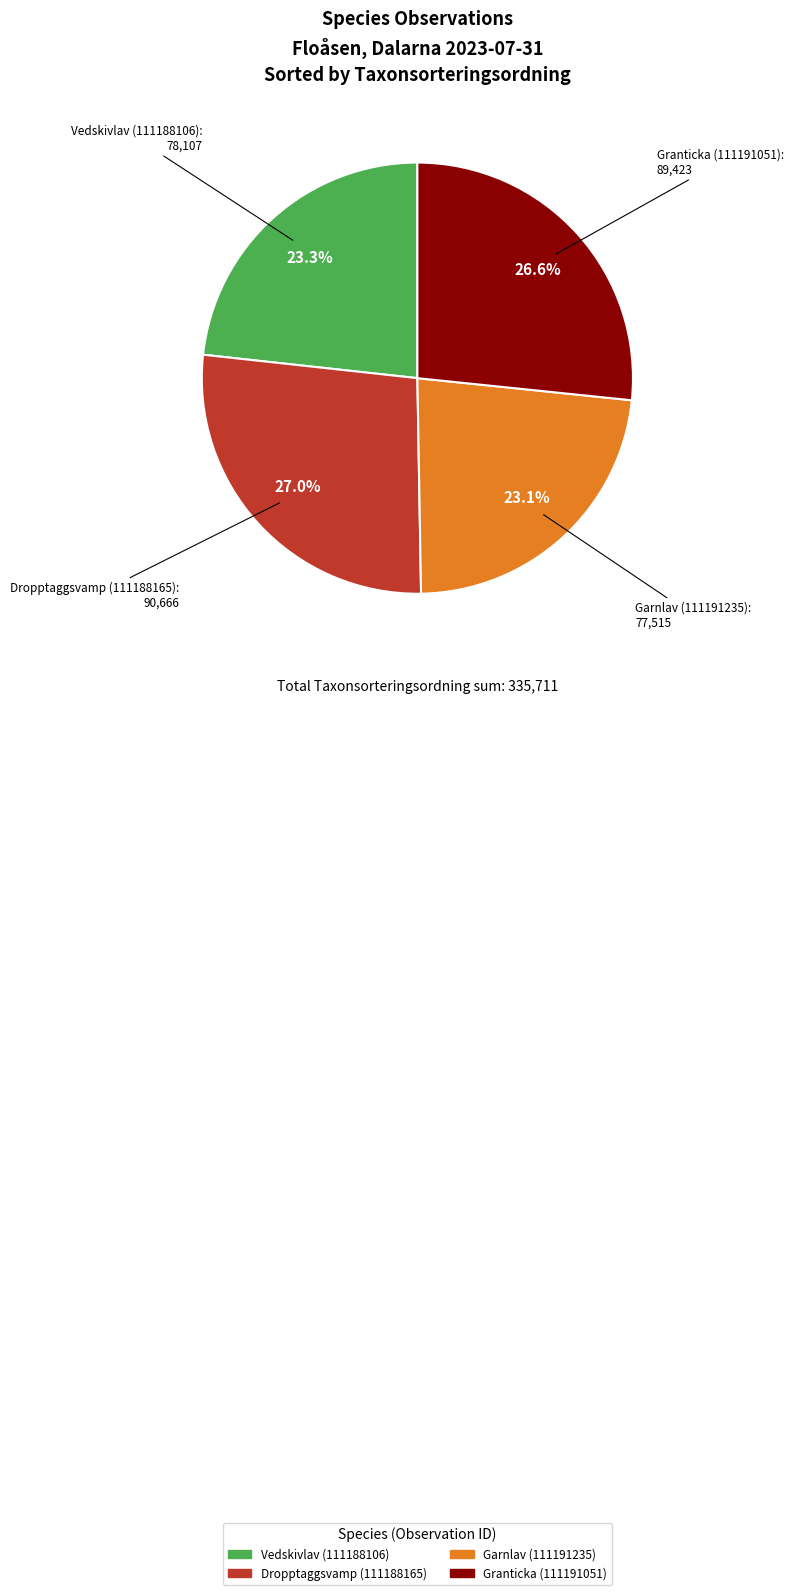

The Vedskivlav (111188106) slice represents 37% of the pie. True or false?

False